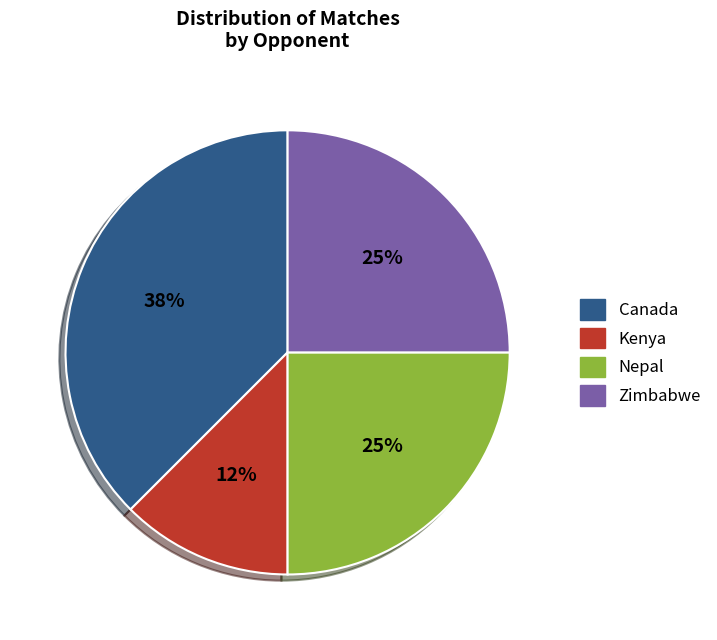

How many slices are in this pie chart?

4